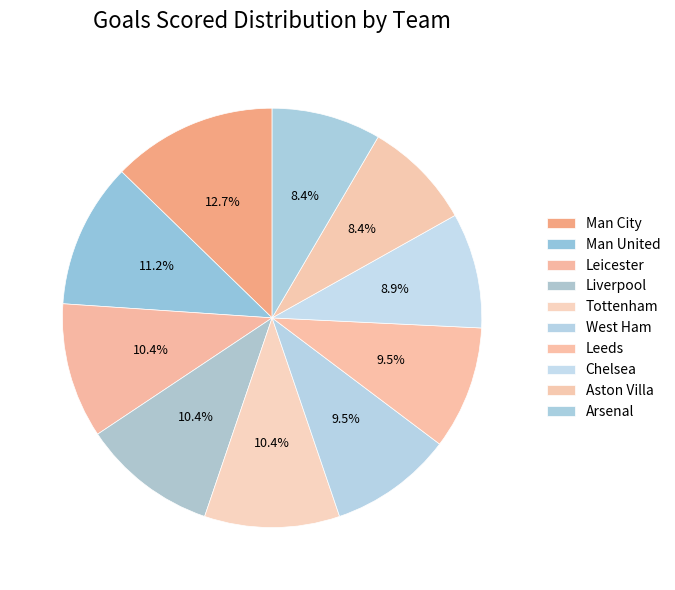

How many slices are in this pie chart?

10